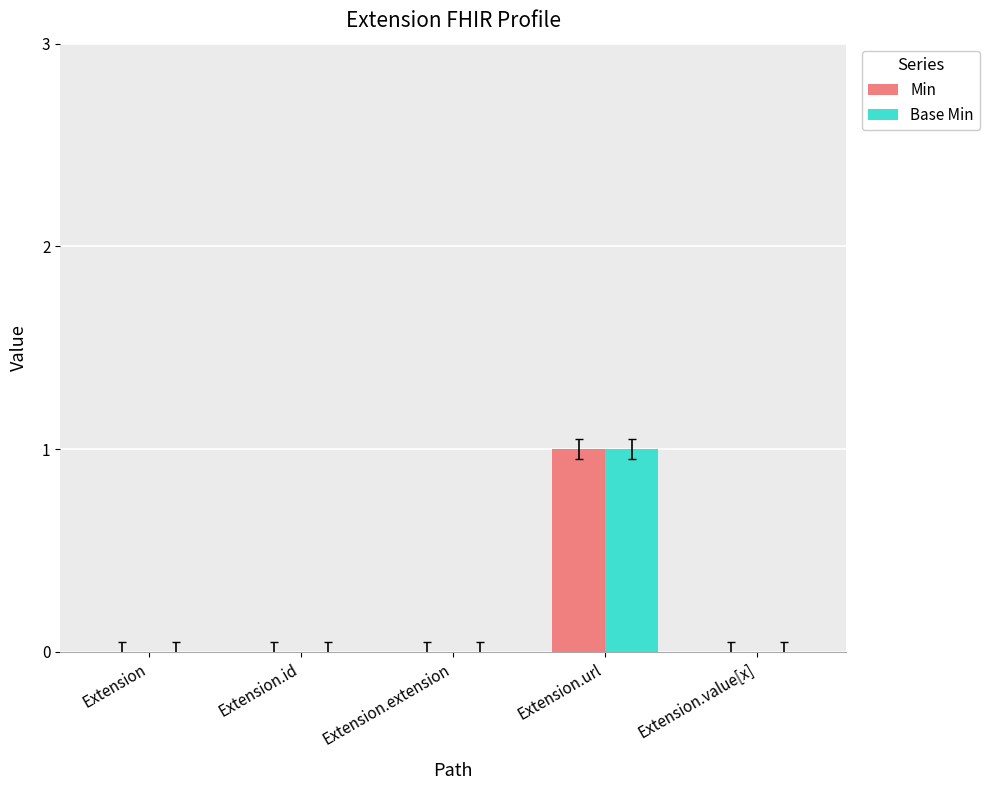

What are all the series names shown in the legend?

Min, Base Min